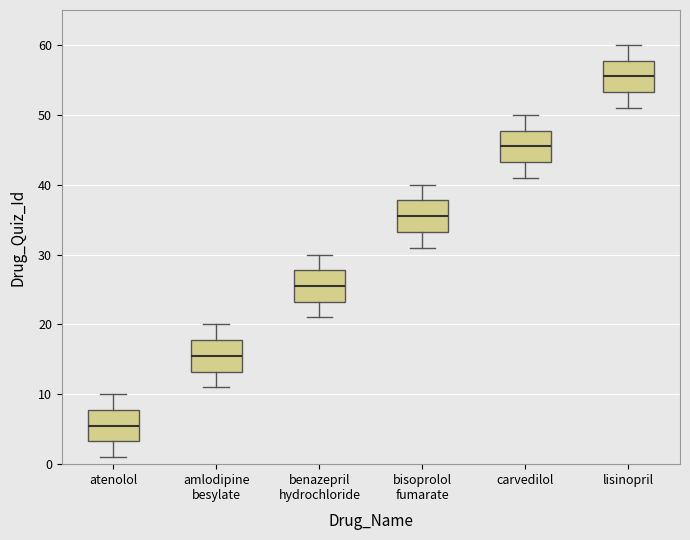

Reading left to right, read every box against the y-axis: the position of its median line, the range the box covers, and the ends of its whiskers. The values are not printed on the chart, so give them approximately, as read against the axis.

atenolol: median 6, box 3 to 8, whiskers 1 to 10
amlodipine besylate: median 16, box 13 to 18, whiskers 11 to 20
benazepril hydrochloride: median 26, box 23 to 28, whiskers 21 to 30
bisoprolol fumarate: median 36, box 33 to 38, whiskers 31 to 40
carvedilol: median 46, box 43 to 48, whiskers 41 to 50
lisinopril: median 56, box 53 to 58, whiskers 51 to 60